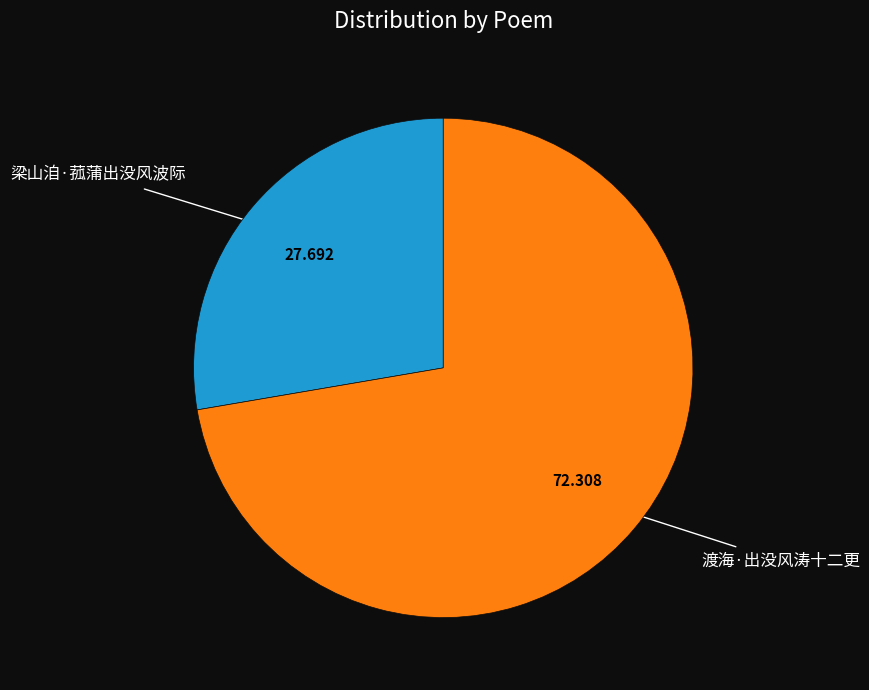

Rank the categories by value from lowest to highest.

梁山洎·菰蒲出没风波际, 渡海·出没风涛十二更